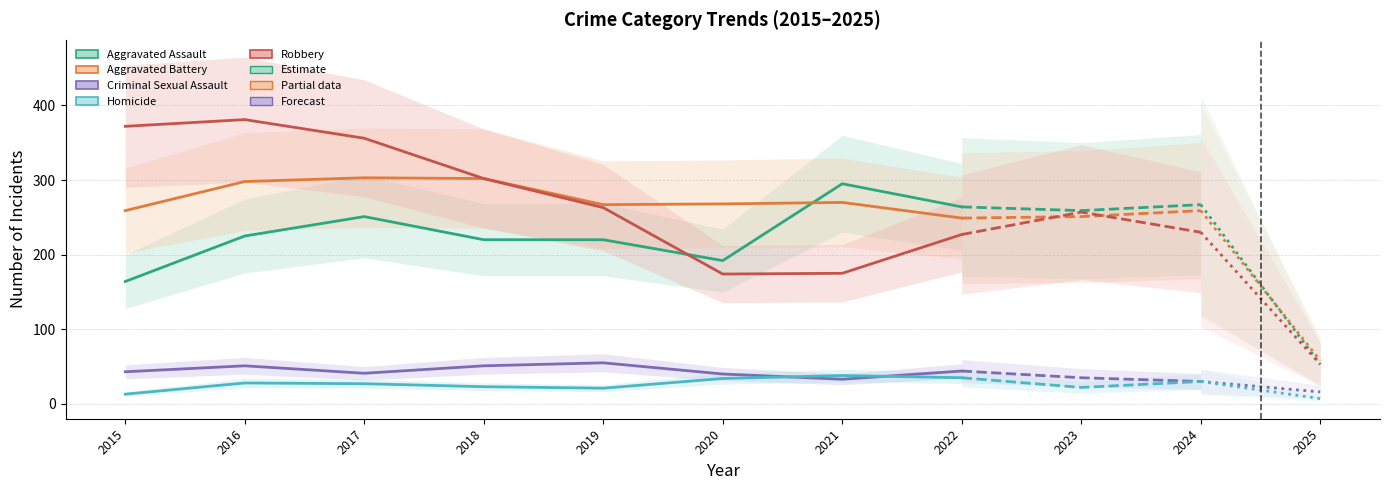

Which series changed the most between 2017 and 2019?

Robbery